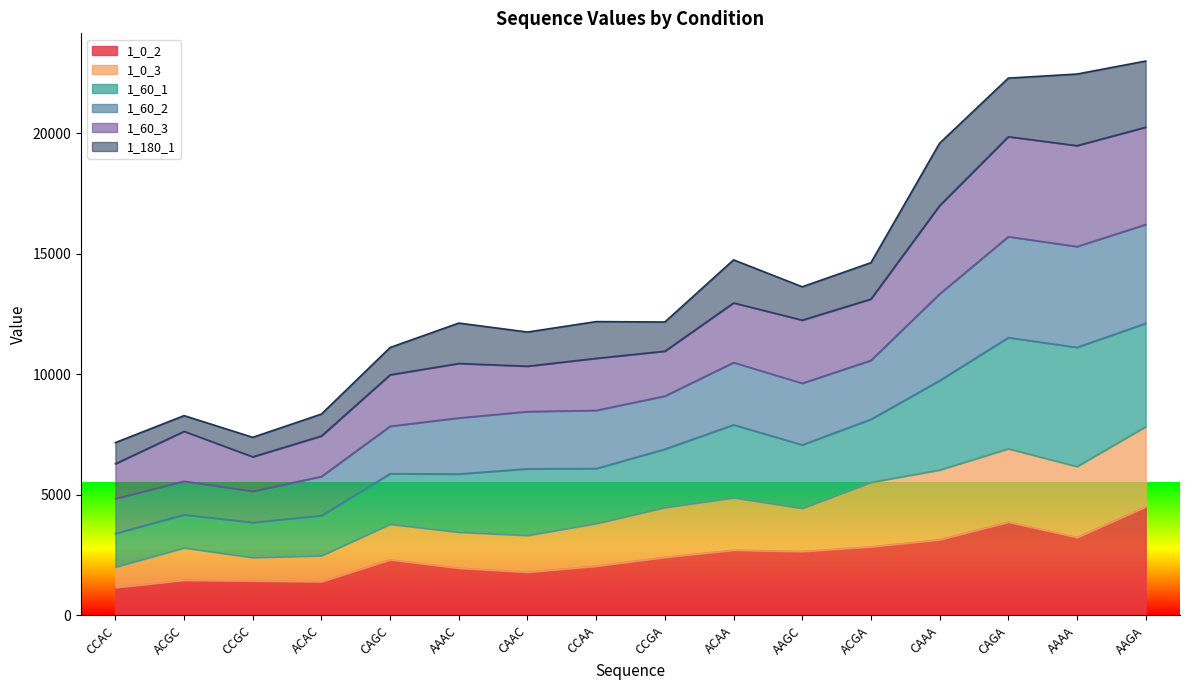

True or false: 1_0_2 and 1_60_2 intersect in this chart.

False